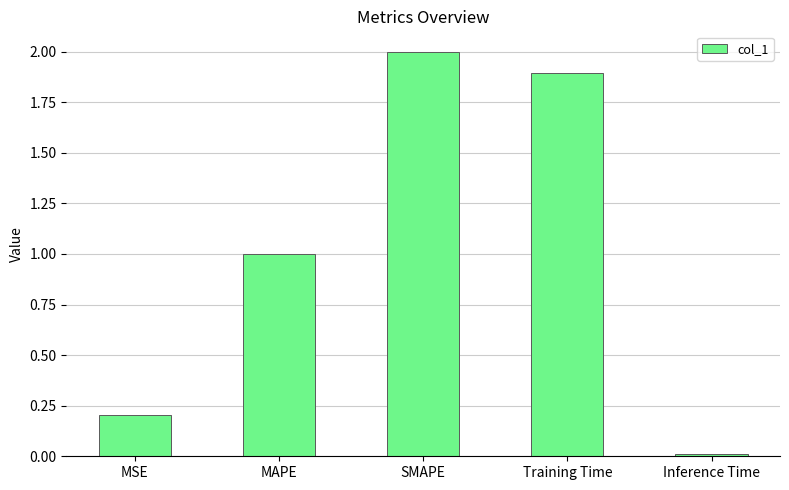

The chart shows a value of 3.3 at Training Time. True or false?

False